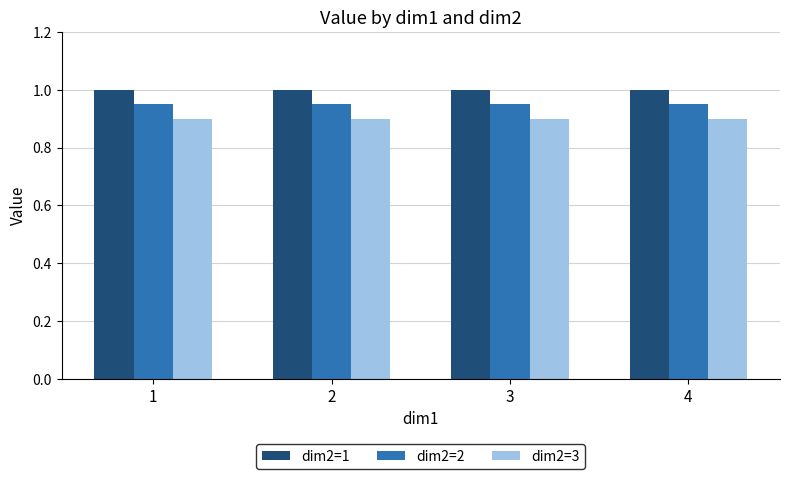

What is the maximum value shown in the chart?

1.0